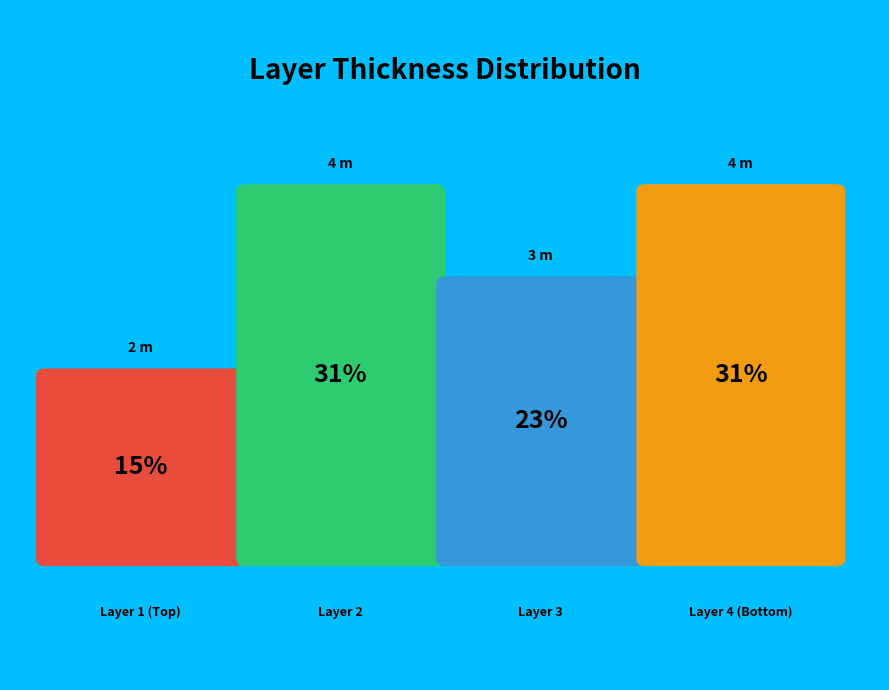

To the nearest percent, what is the average slice percentage?

25%